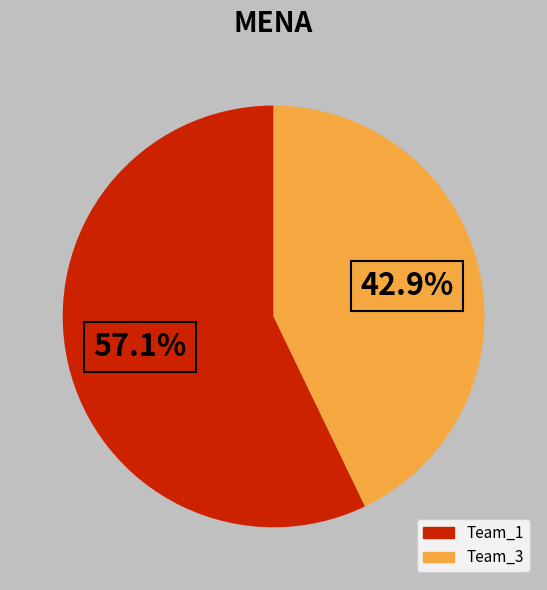

Which category has the smallest portion of the pie?

Team_3